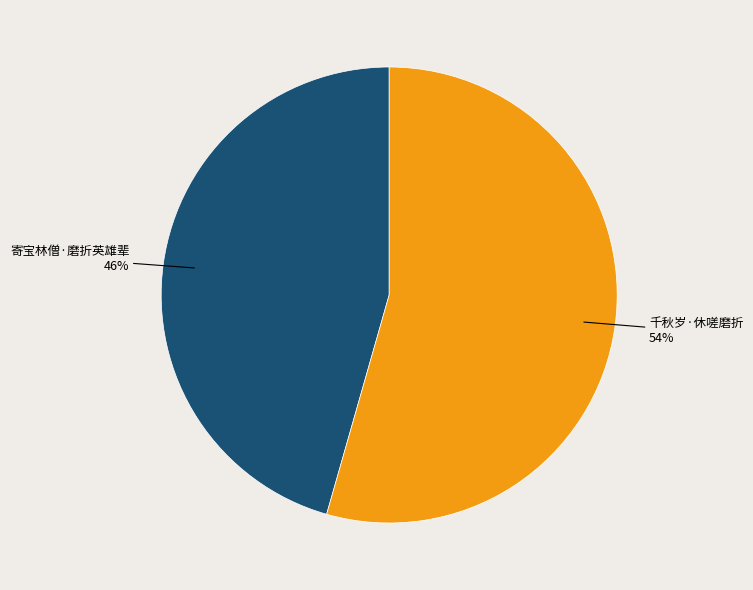

Does any single category account for the majority?

Yes